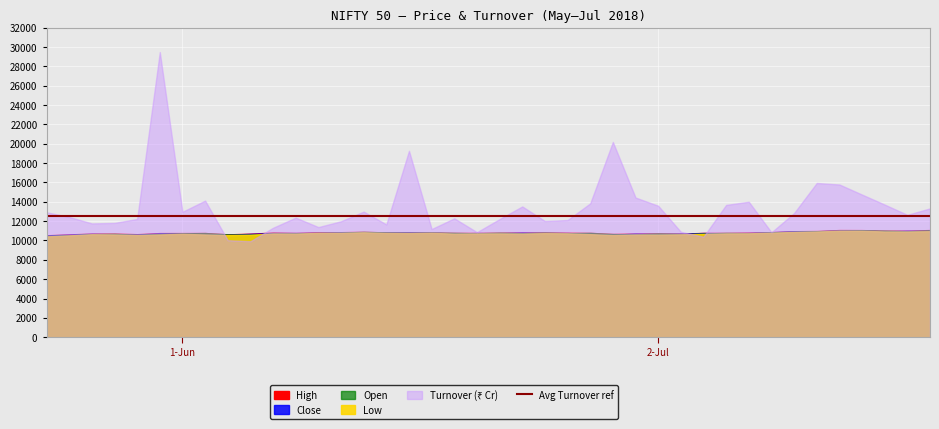

The High series shows 3501.4 at High. True or false?

False